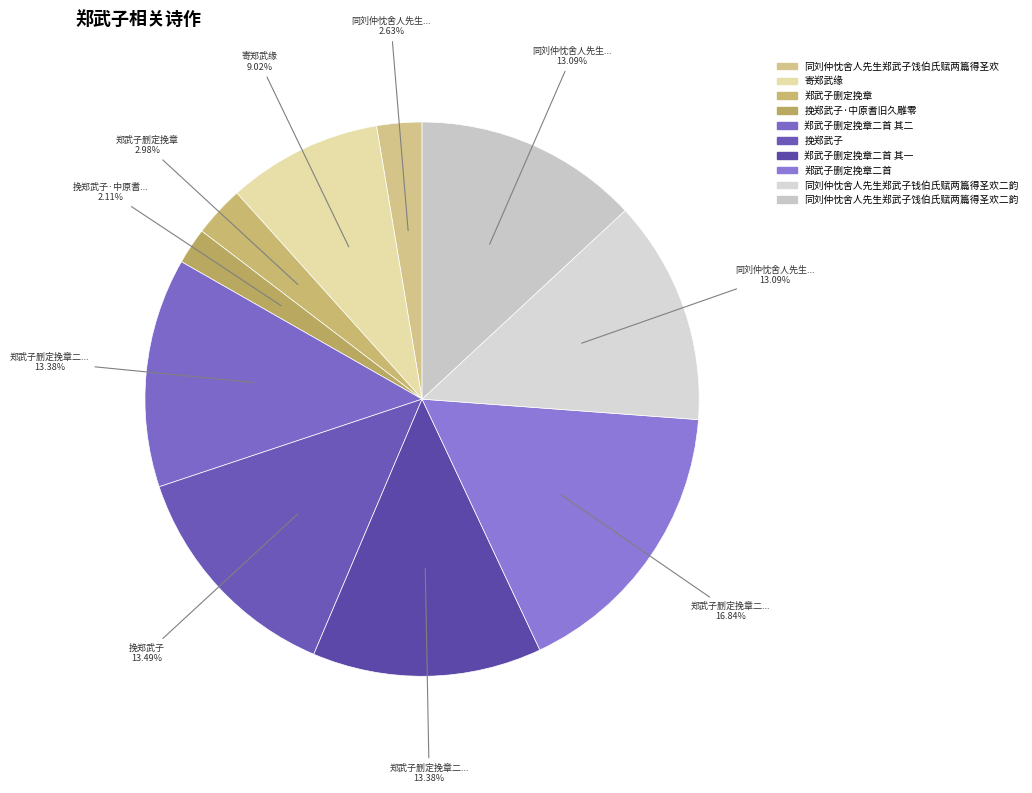

How many segments does this pie chart have?

10